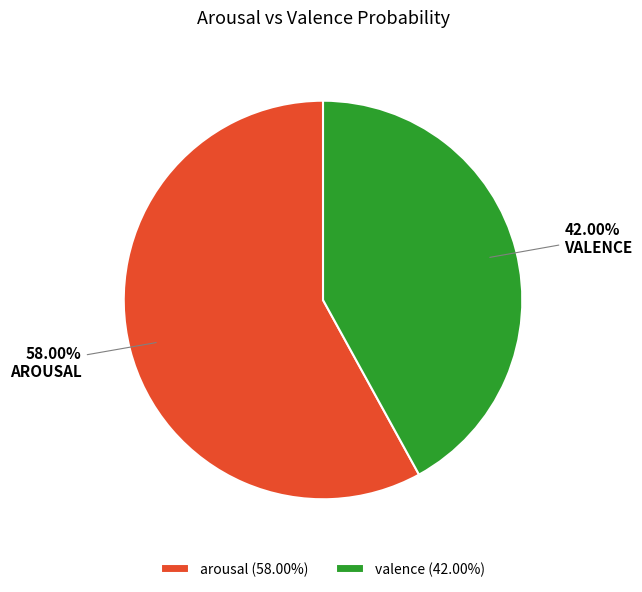

To the nearest percent, what is the combined percentage of arousal and valence?

100%